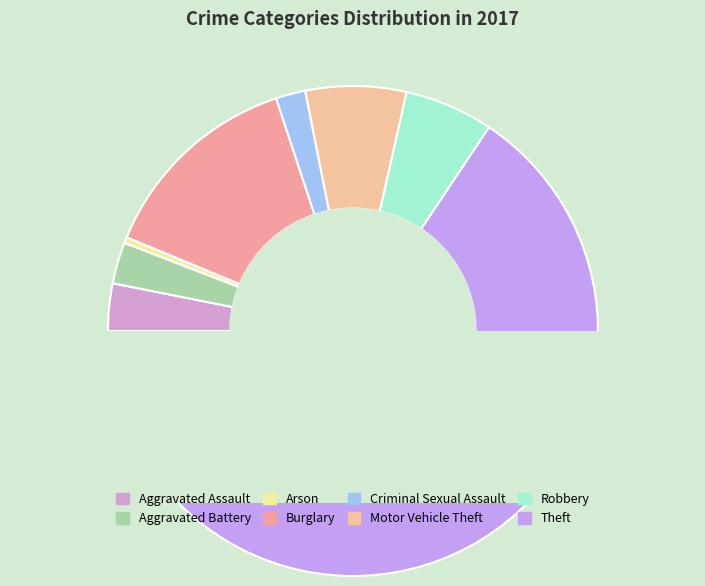

Rank the categories by value from highest to lowest.

Theft, Burglary, Motor Vehicle Theft, Robbery, Aggravated Assault, Aggravated Battery, Criminal Sexual Assault, Arson